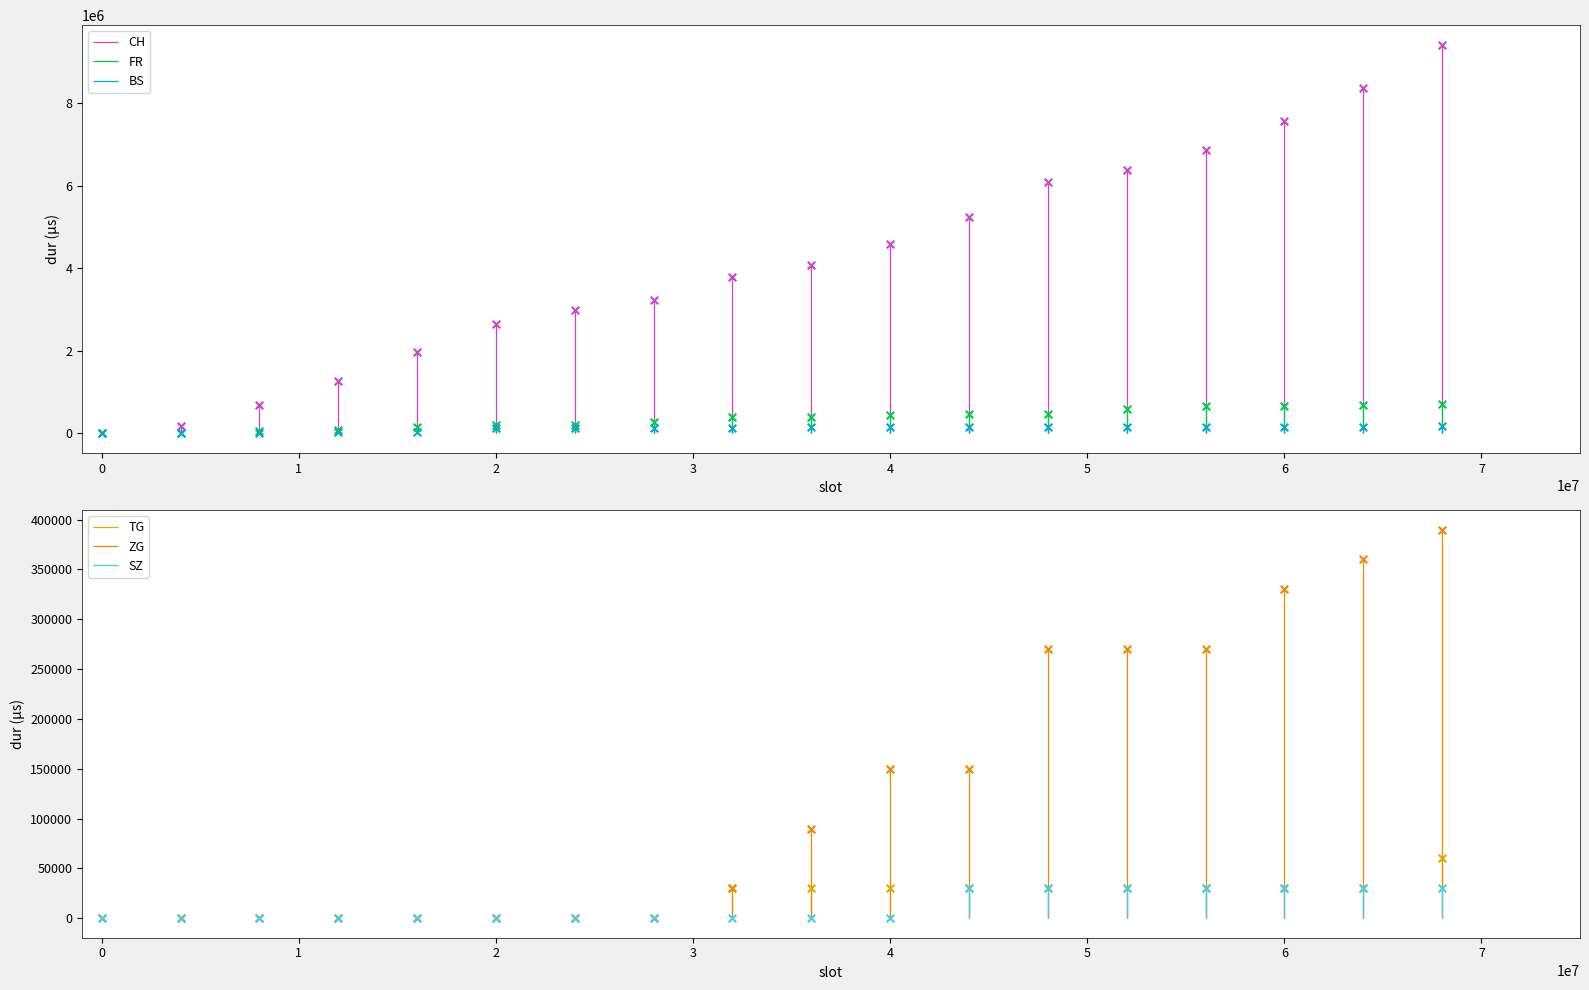

Which series contains the lowest Y value?

CH